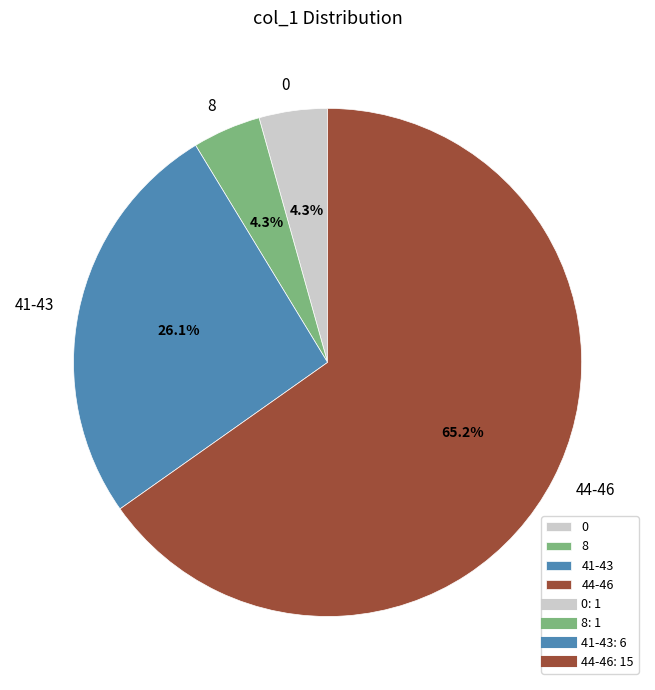

Between 0 and 44-46, which is larger?

44-46